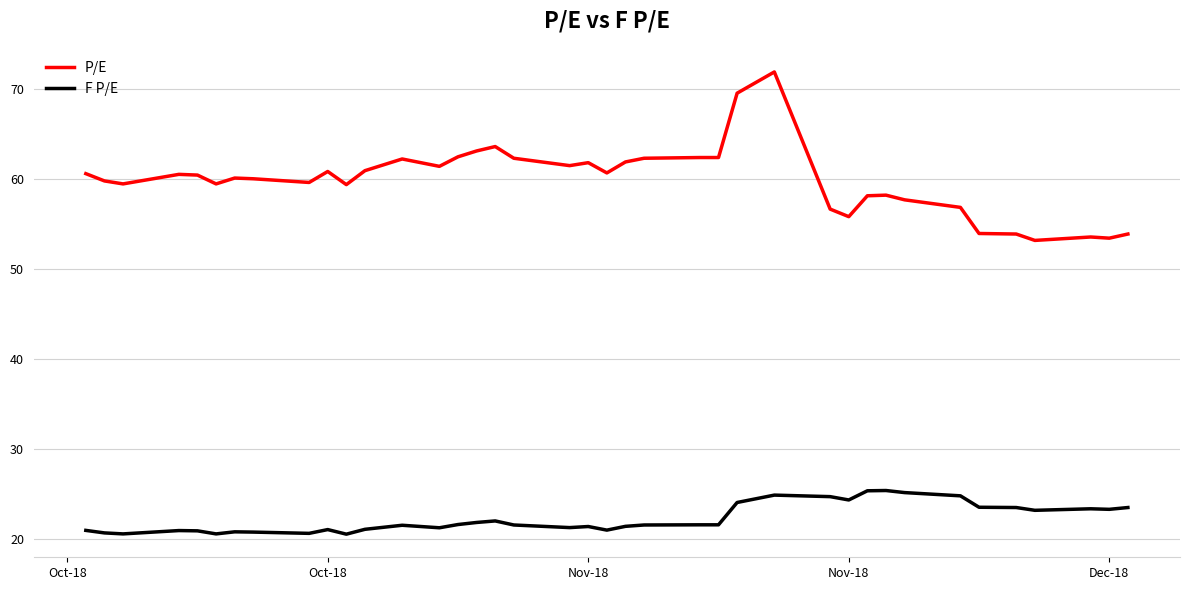

Which series has the widest spread of values?

P/E